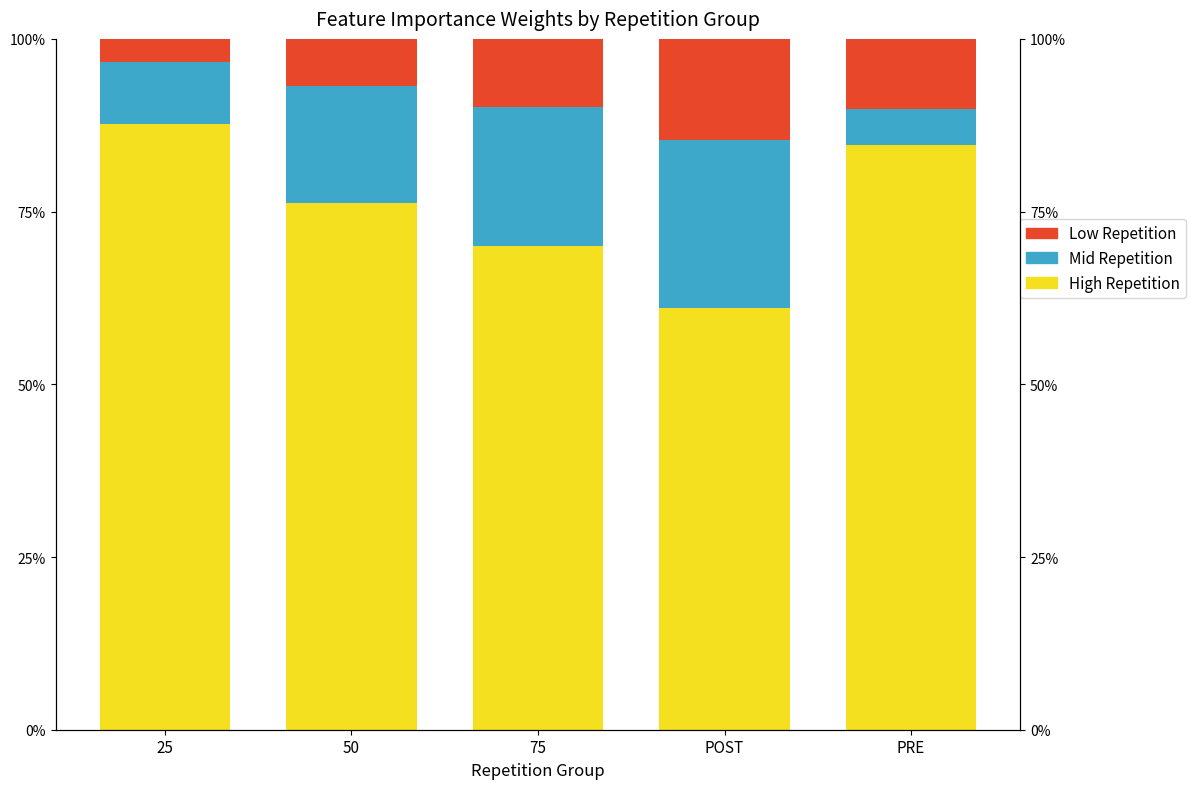

What is the spread (max minus min) of values at 50?

69.5